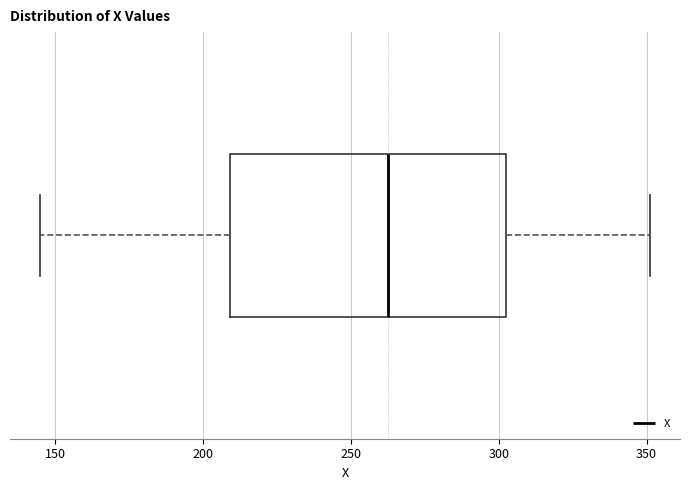

Transcribe this box plot: give where the median line is, the range the box spans, and where the two whiskers end, as read against the x-axis. The values are not printed on the chart, so give them approximately, as read against the axis.

median 265, box 210 to 305, whiskers 145 to 350